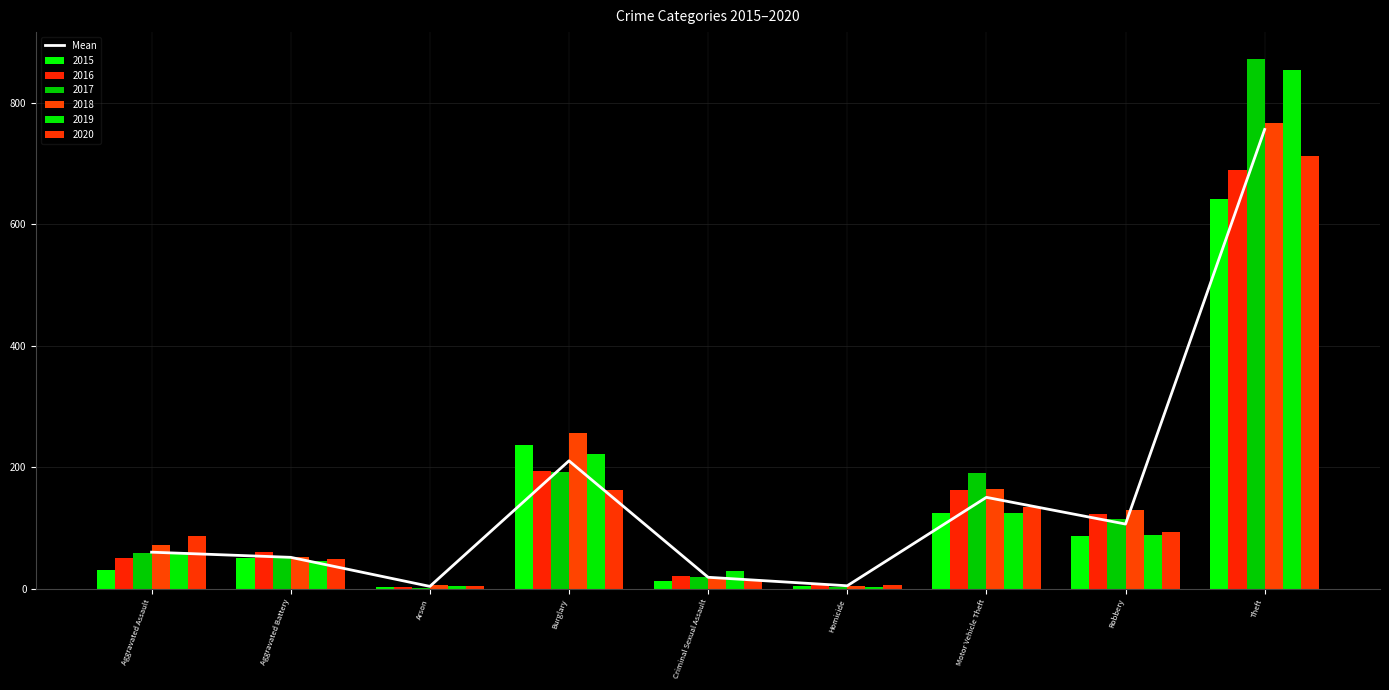

The chart shows a value of 56.7 at Robbery. True or false?

False